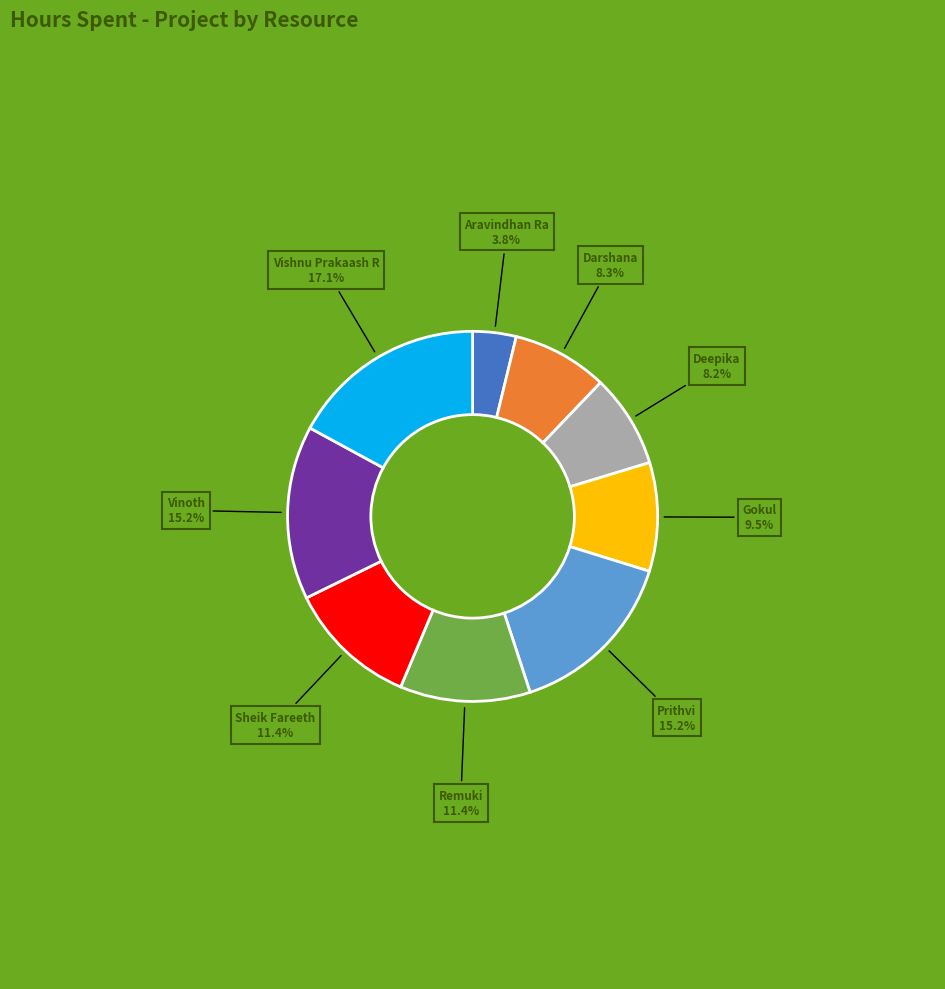

Count the number of slices in the pie.

9